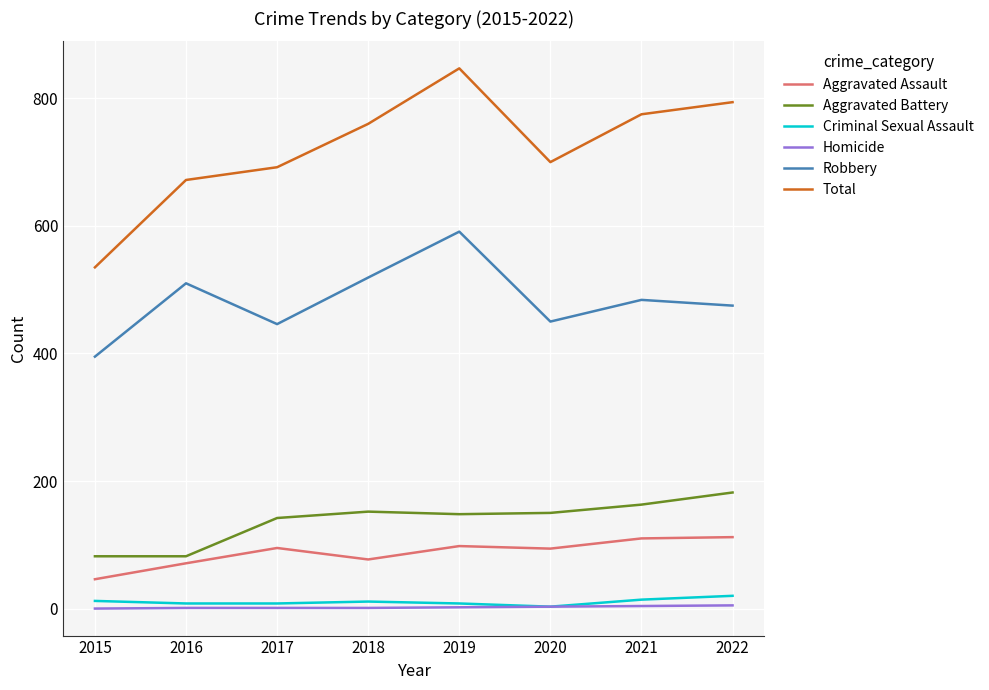

What is the spread (max minus min) of values at 2019?

845